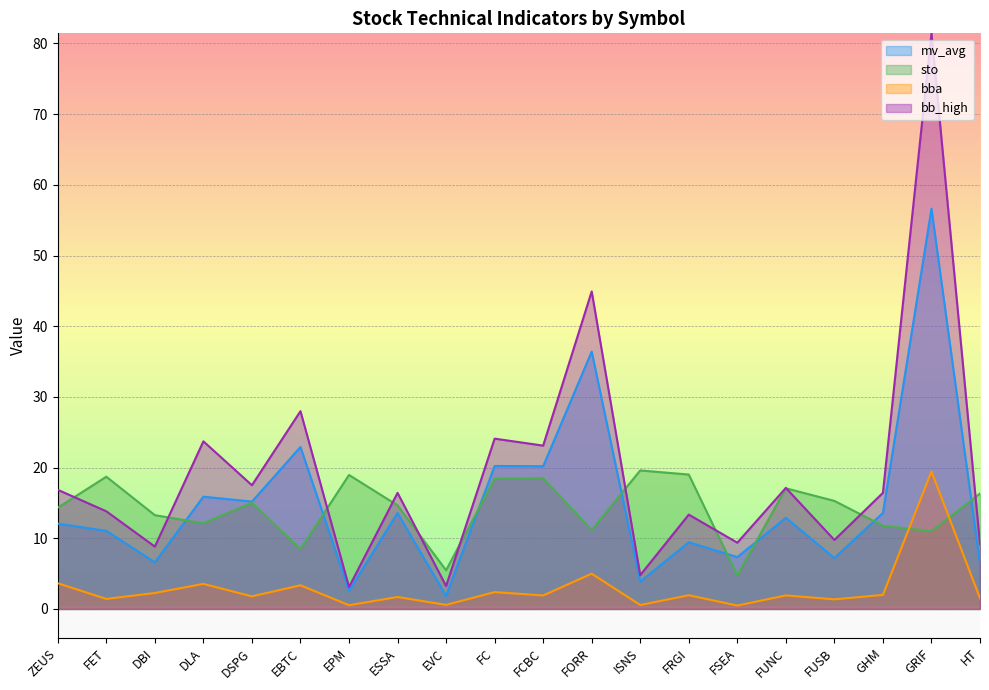

How many lines are shown in the chart?

4